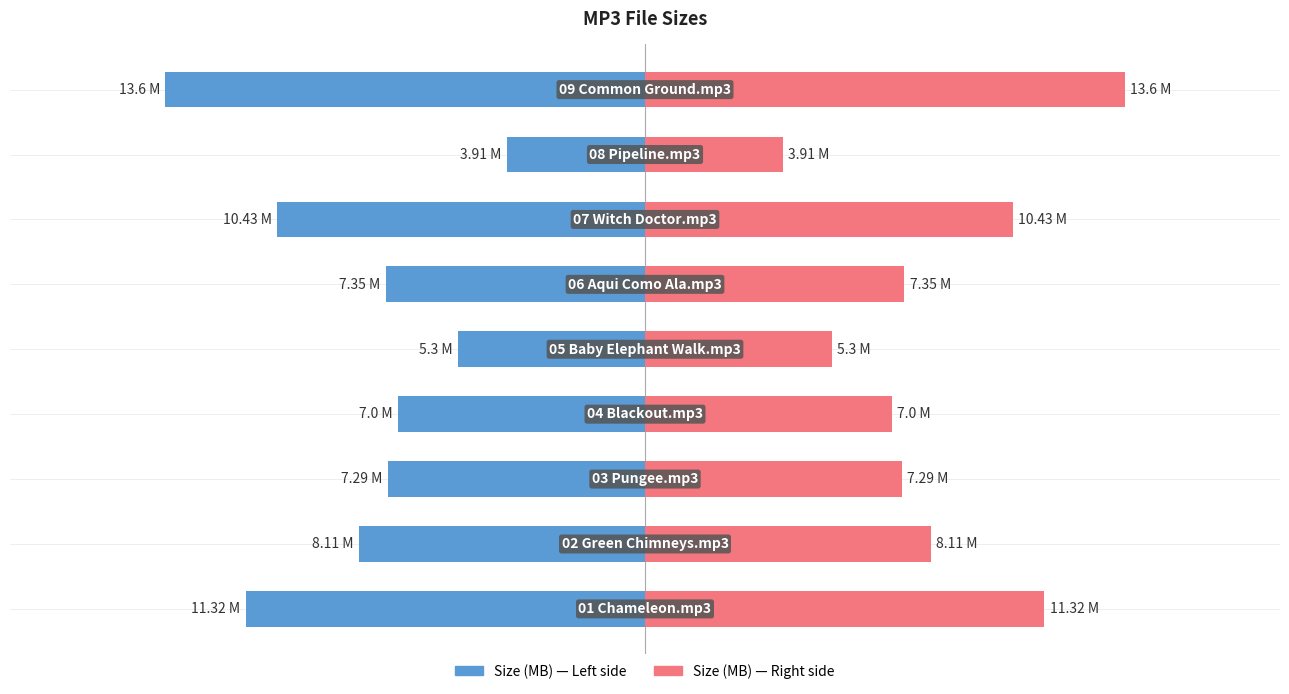

How many values in the Size (MB) — Right series exceed 7?

6